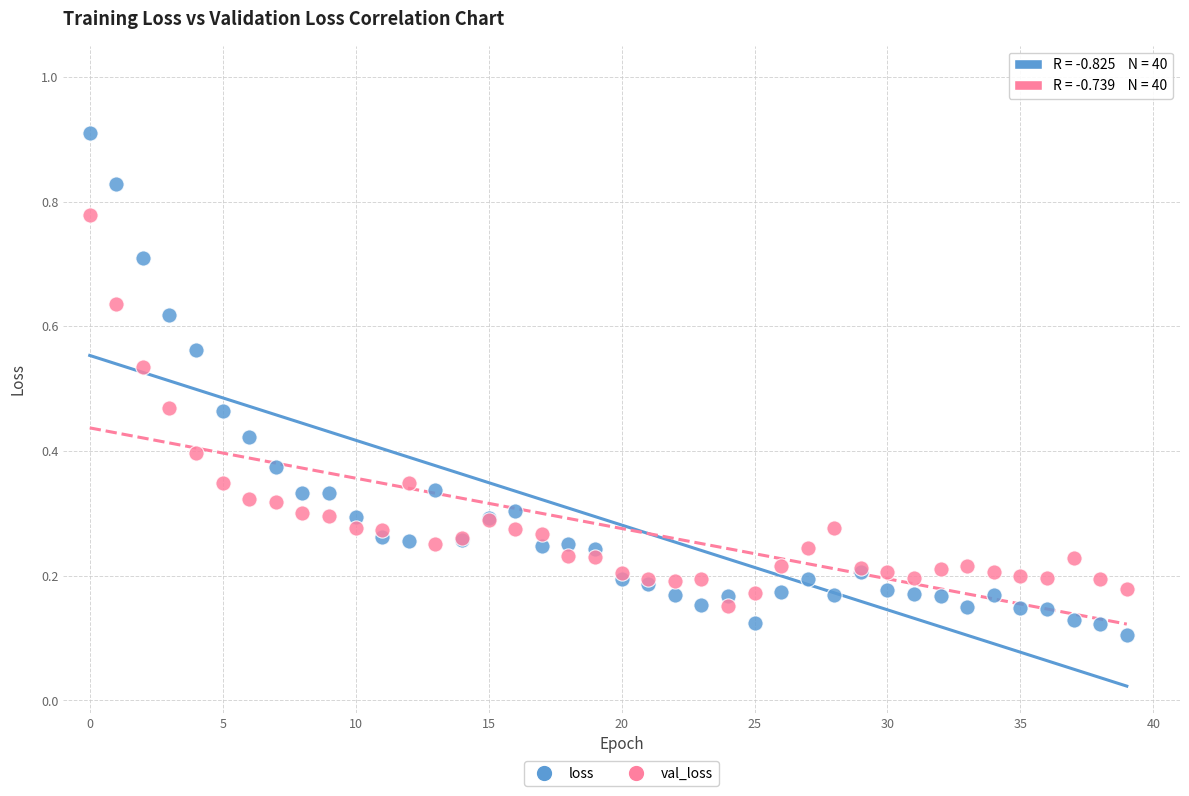

Which series has the largest Y range (max minus min)?

loss